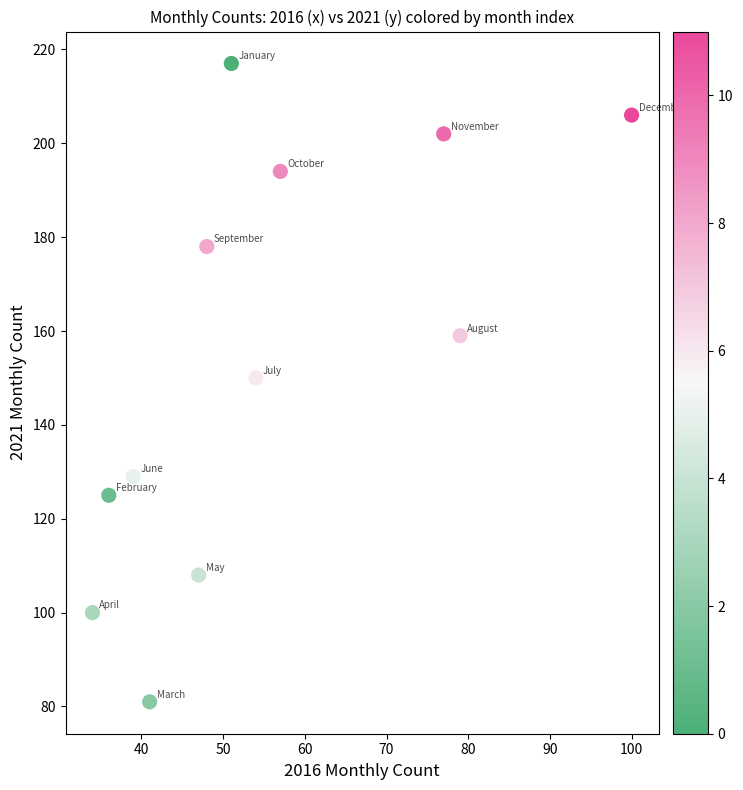

What is the average Y value?

154